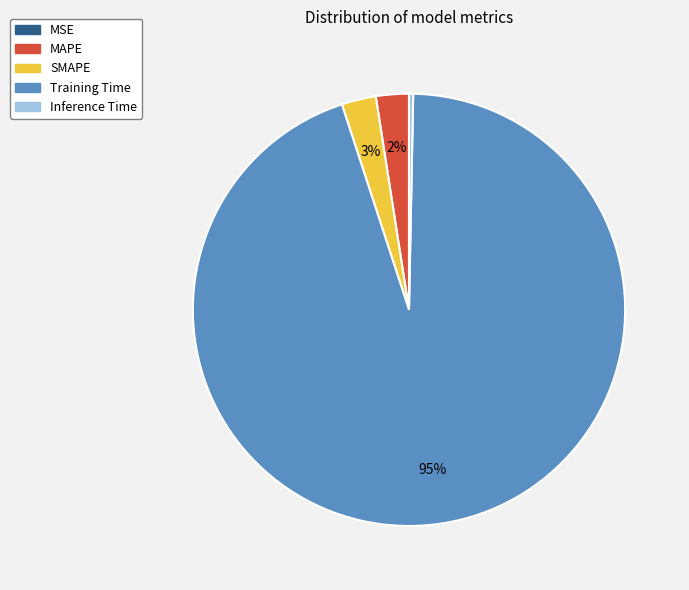

Is the sum of MAPE and SMAPE greater than half?

No